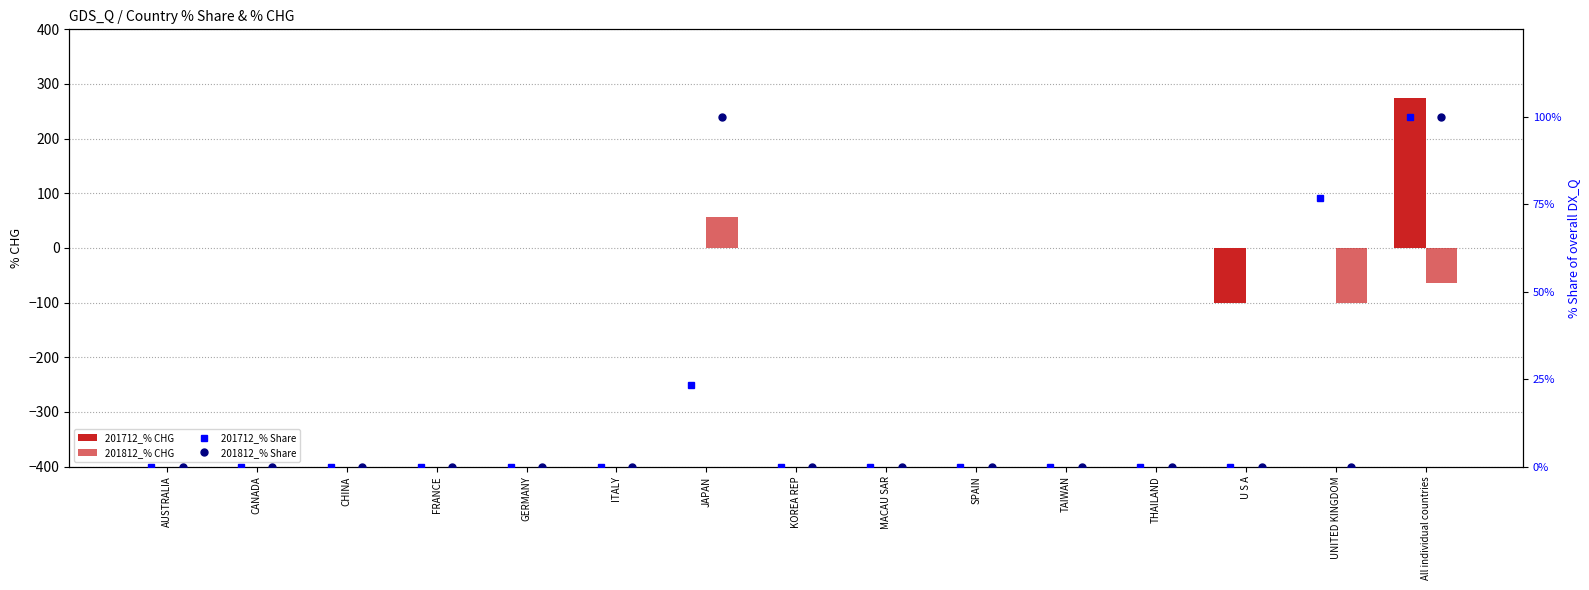

Which series has the largest range (max minus min)?

201712_% CHG